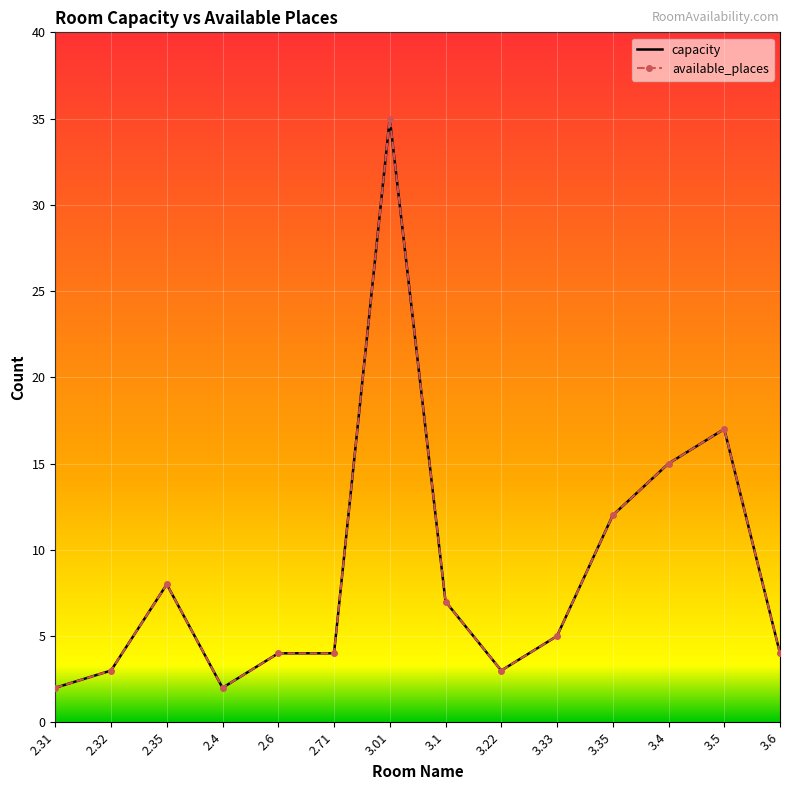

Which category has the lowest value across all series?

2.31